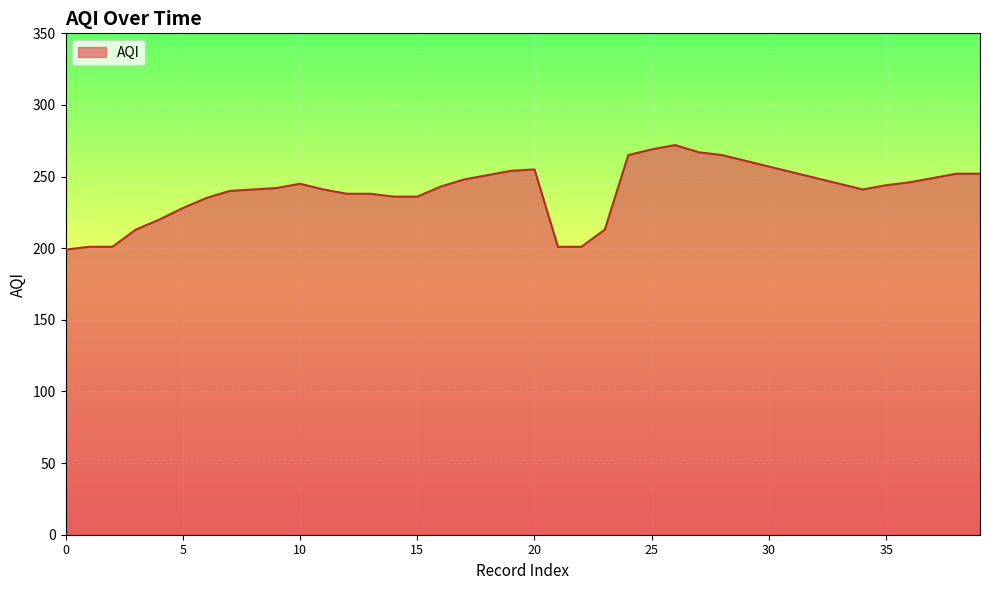

What is the difference between the maximum and minimum values?

73